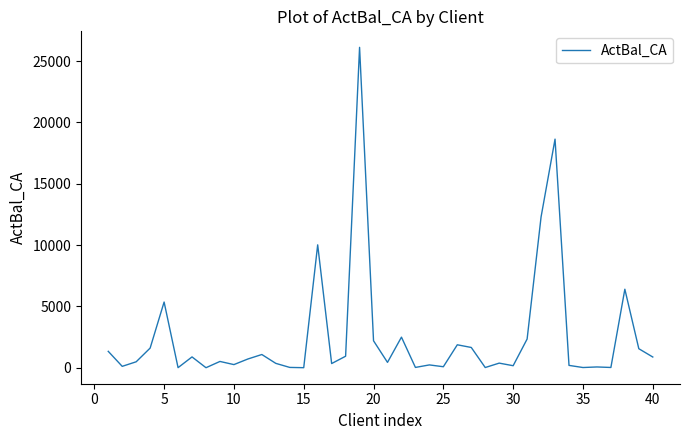

What is the maximum value shown in the chart?

26118.1